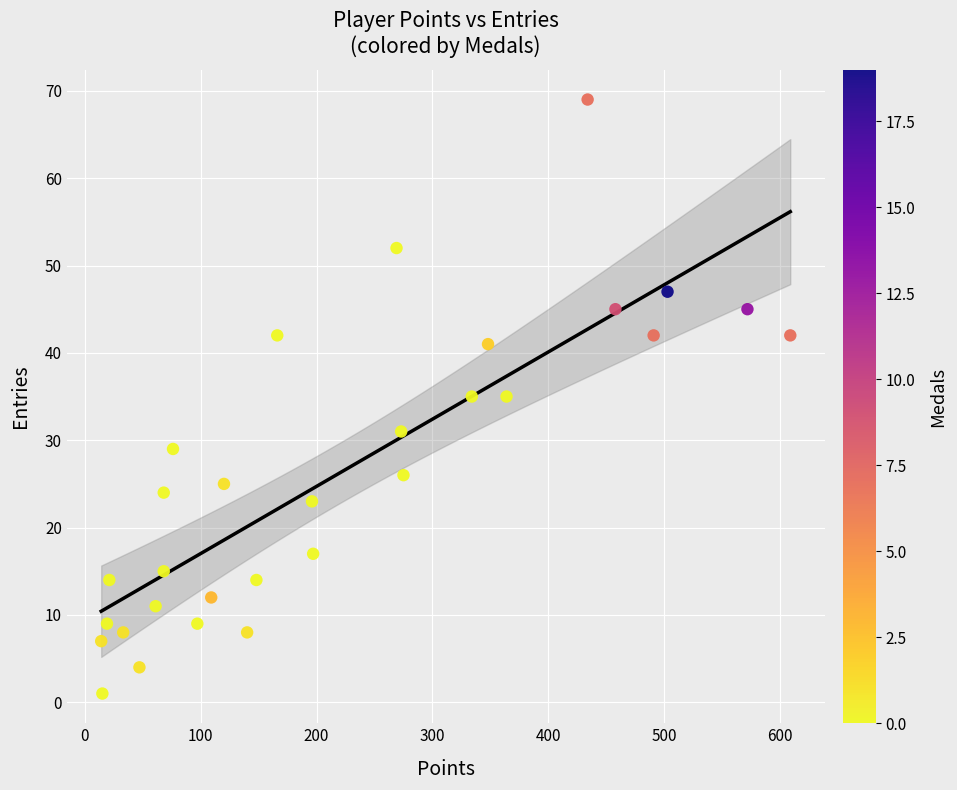

What is the range of X values (max minus min)?

595